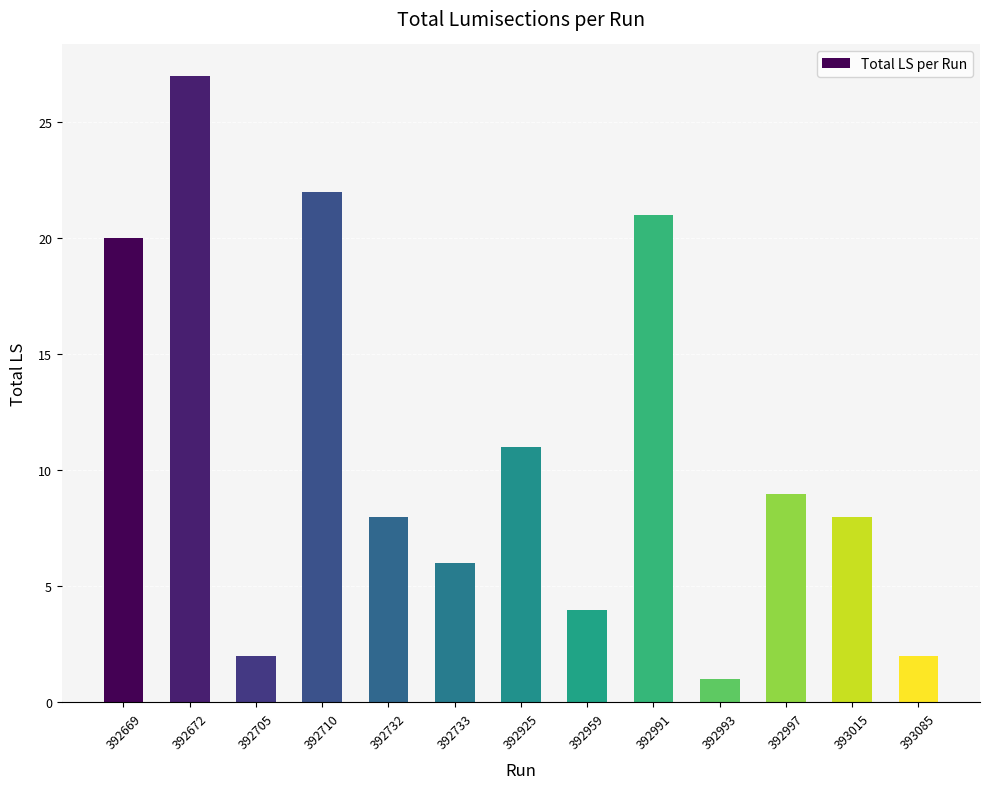

What is the value of the 13th bar from the left?

2